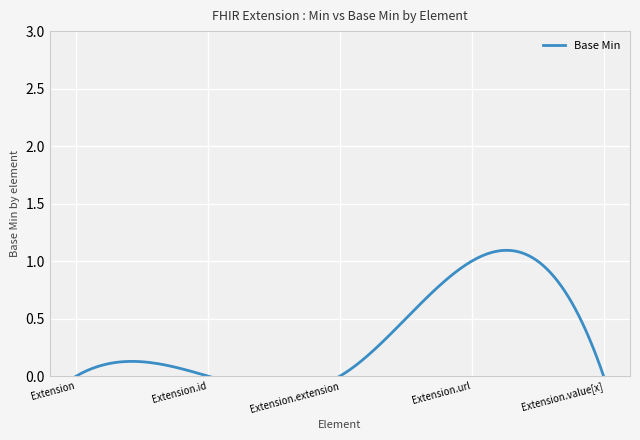

True or false: there are more than 1 points higher than both neighbors.

False